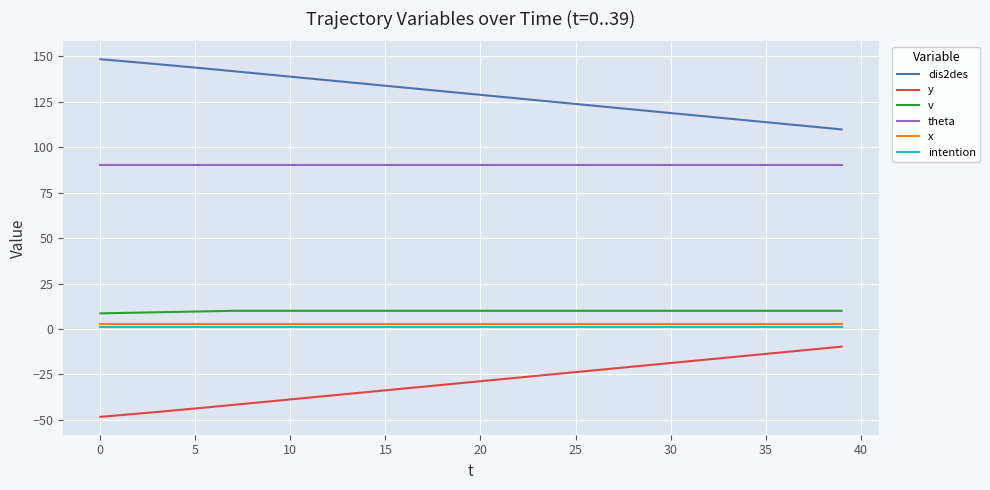

Which series has the largest total across all categories?

dis2des